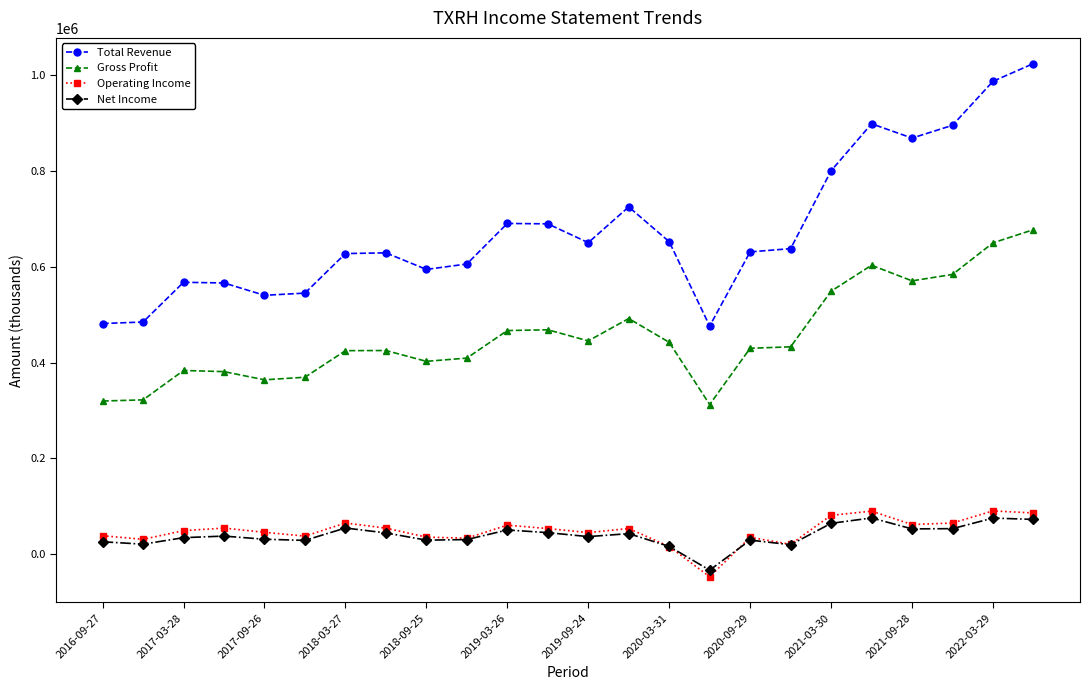

What is the value of the Gross Profit point at the 9th from the left?

402600